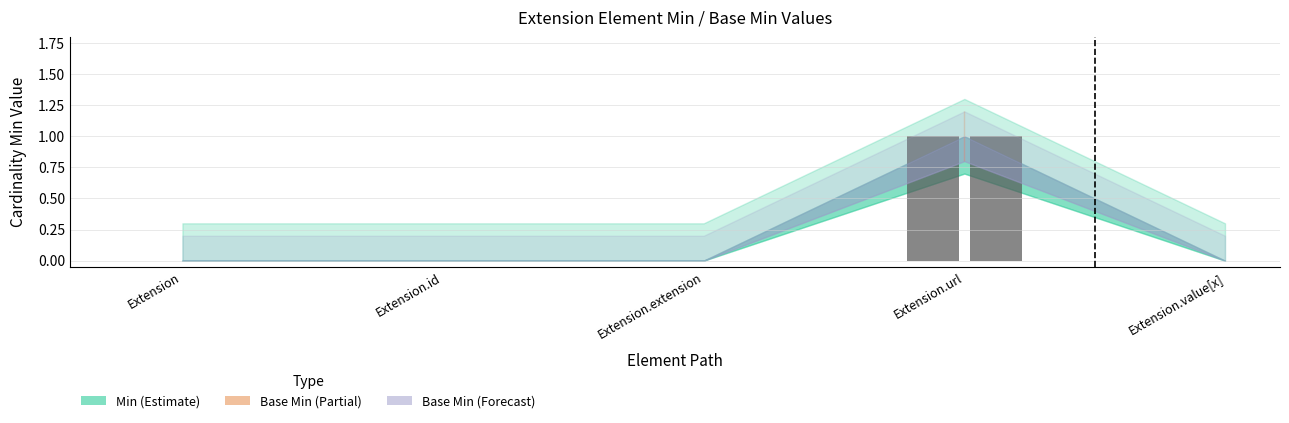

What is the label of the 2nd bar from the left?

Extension.id